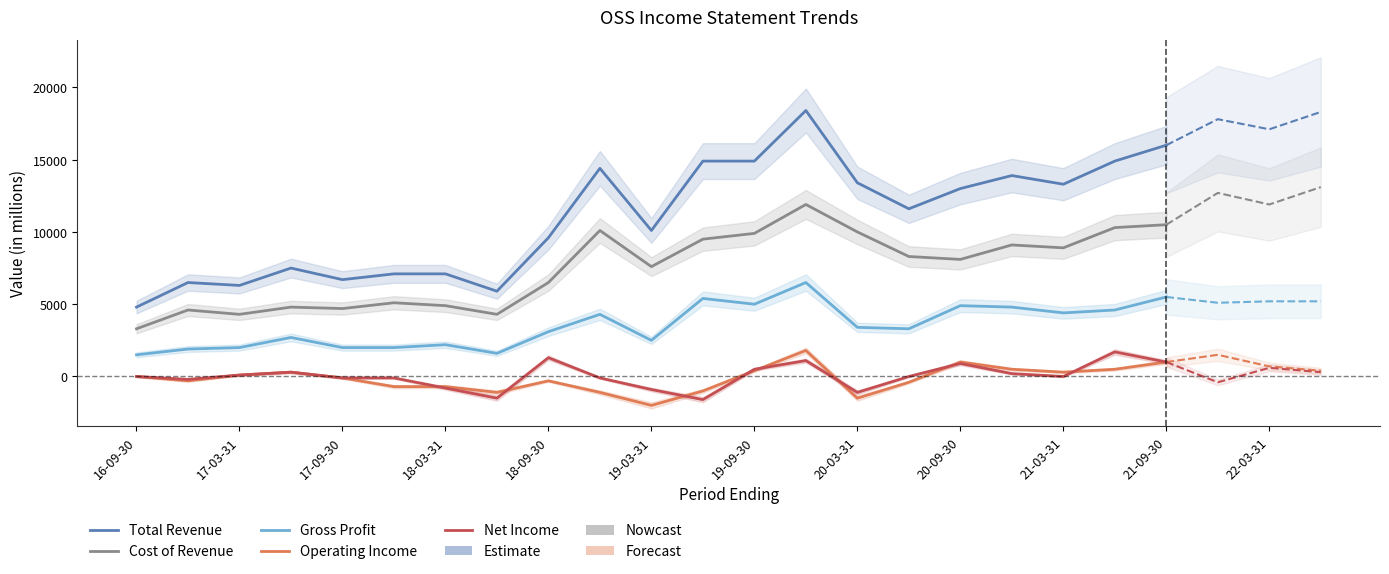

How many series are shown in this chart?

5